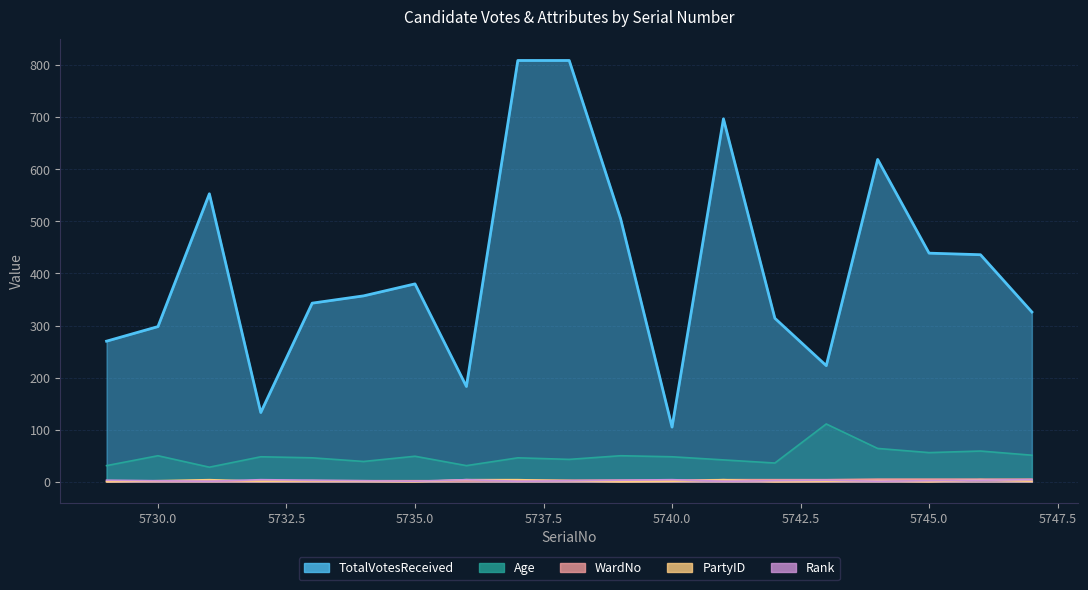

Does the chart have visible grid lines?

Yes